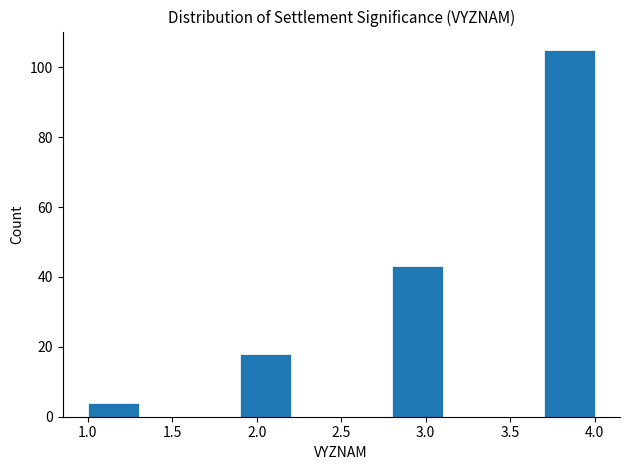

How tall is the bar that spans 1.0 to 1.3 on the x-axis? The values are not printed on the chart, so give them approximately, as read against the axis.

4